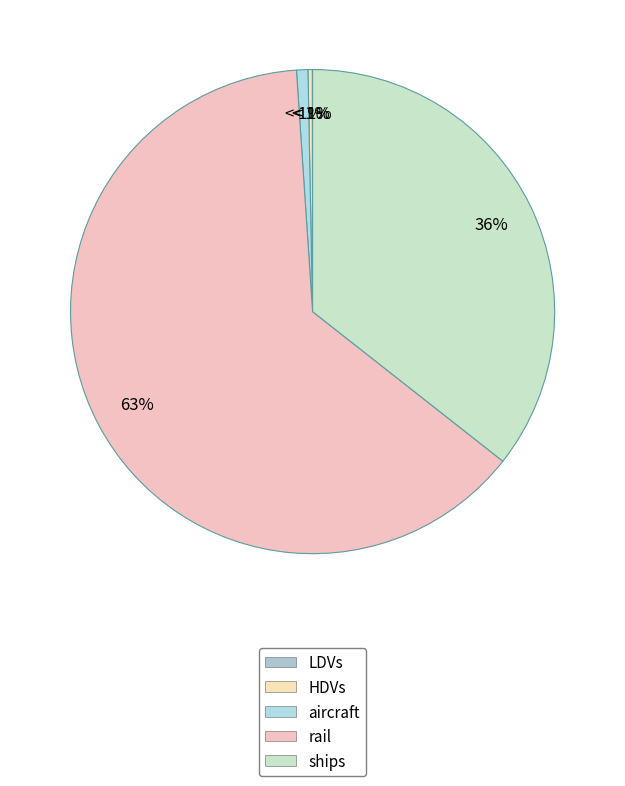

Combined, what portion of the pie is LDVs and ships?

35.6%